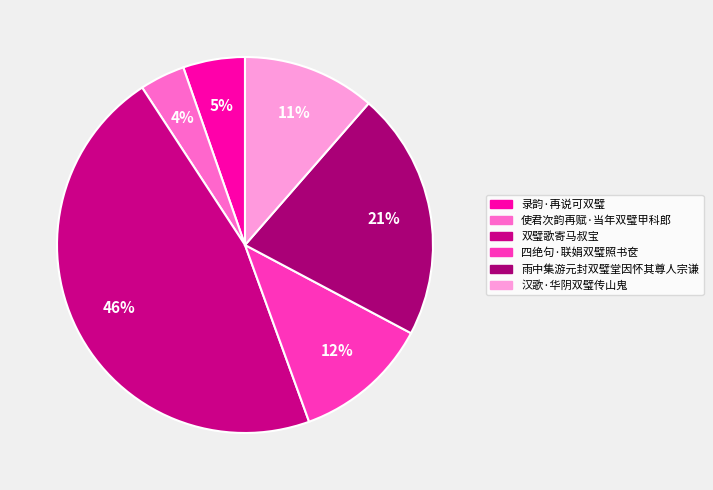

Count the number of slices in the pie.

6